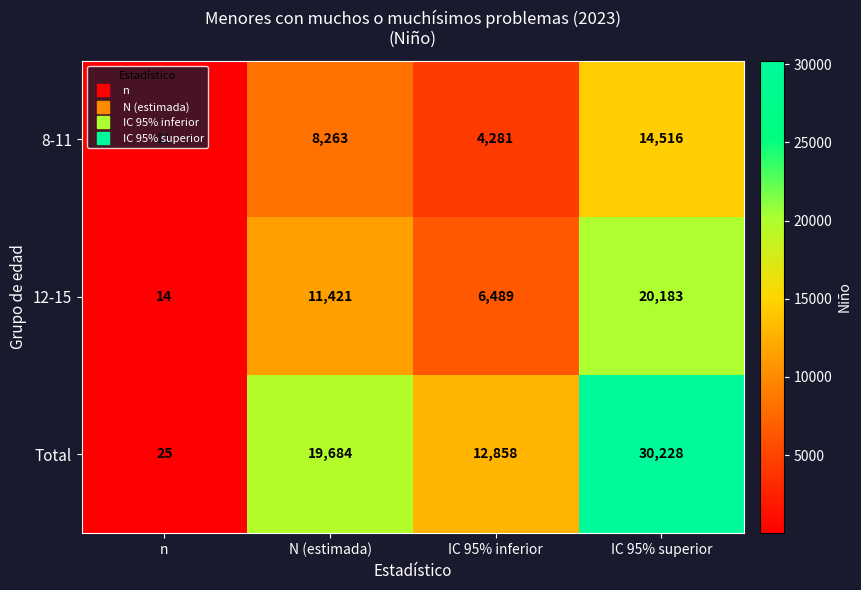

Where is 12-15 nearest to the value 10098?

N (estimada)